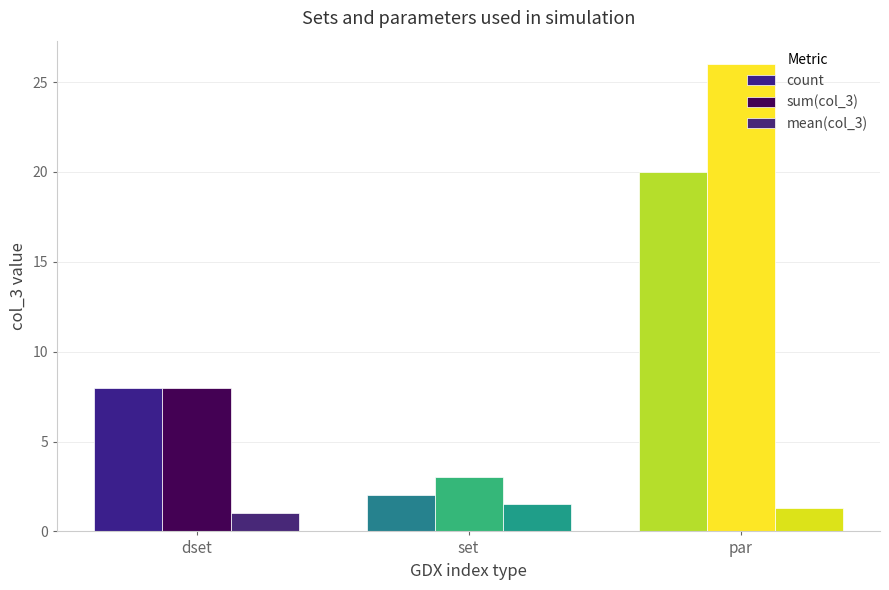

Between dset and set, which series saw the biggest shift?

count